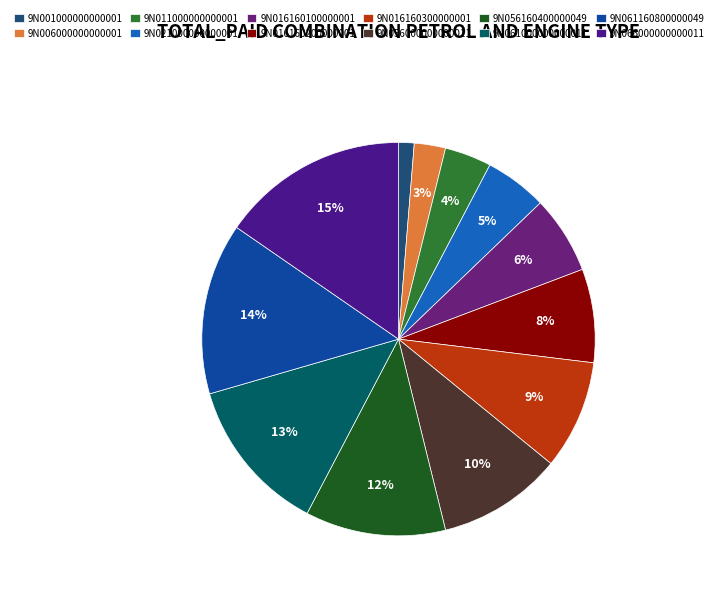

To the nearest percent, what is the difference between the 9N016160300000001 and 9N006000000000001 slice percentages?

6%